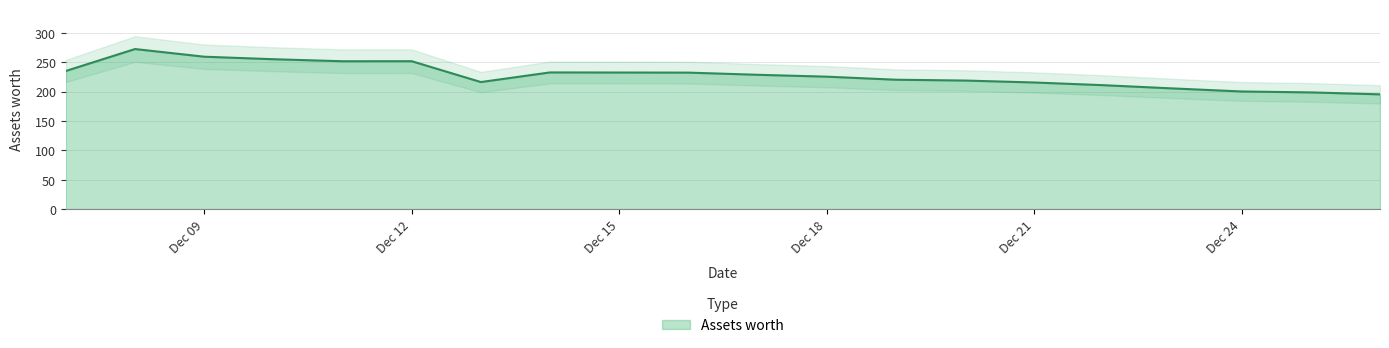

Which has a higher value, 2021-12-07 or 2021-12-20?

2021-12-07